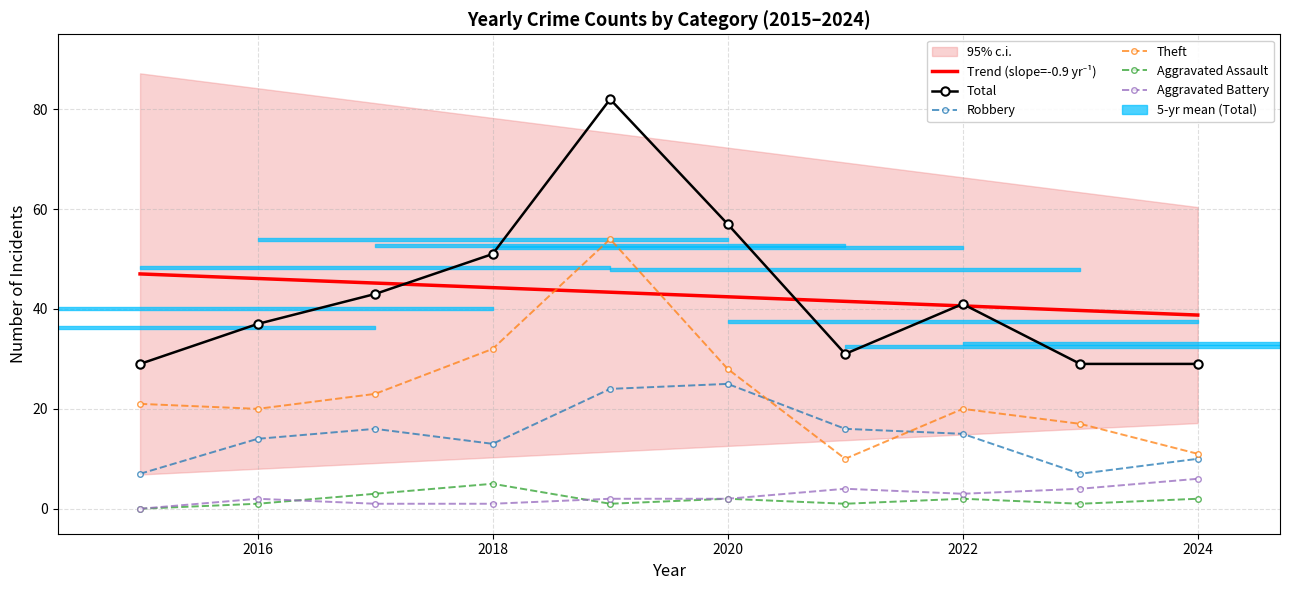

Reading right to left, list all the values displayed in this chart.

Trend (slope=-0.9 yr⁻¹): 38.8	39.7	40.6	41.5	42.4	43.4	44.3	45.2	46.1	47.0
Total: 29.0	29.0	41.0	31.0	57.0	82.0	51.0	43.0	37.0	29.0
Robbery: 10.0	7.0	15.0	16.0	25.0	24.0	13.0	16.0	14.0	7.0
Theft: 11.0	17.0	20.0	10.0	28.0	54.0	32.0	23.0	20.0	21.0
Aggravated Assault: 2.0	1.0	2.0	1.0	2.0	1.0	5.0	3.0	1.0	0.0
Aggravated Battery: 6.0	4.0	3.0	4.0	2.0	2.0	1.0	1.0	2.0	0.0